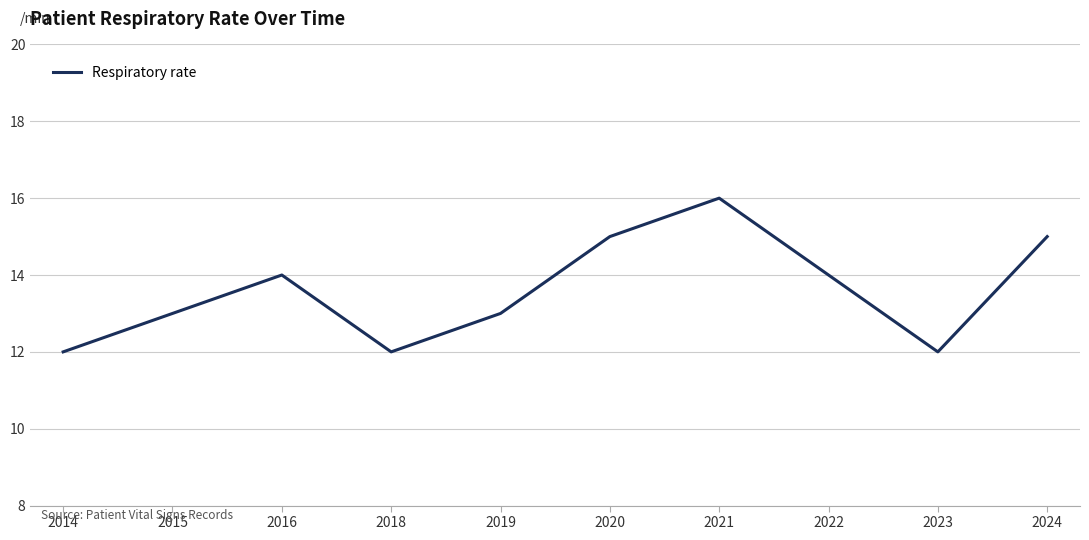

Does the chart display data point markers on the line(s)?

No